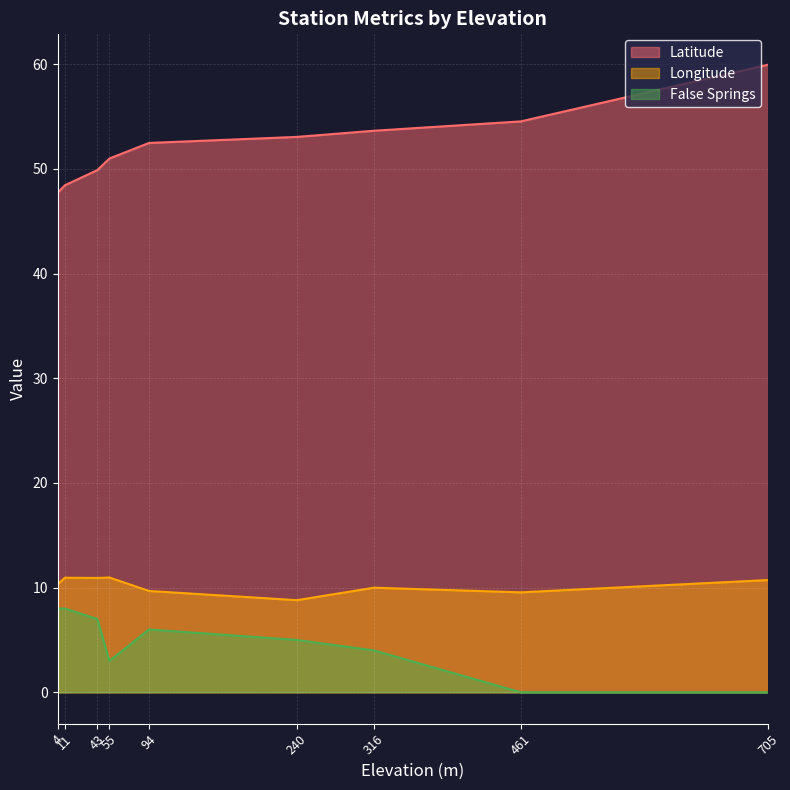

In Longitude, how many points are lower than both neighbors (excluding endpoints)?

3